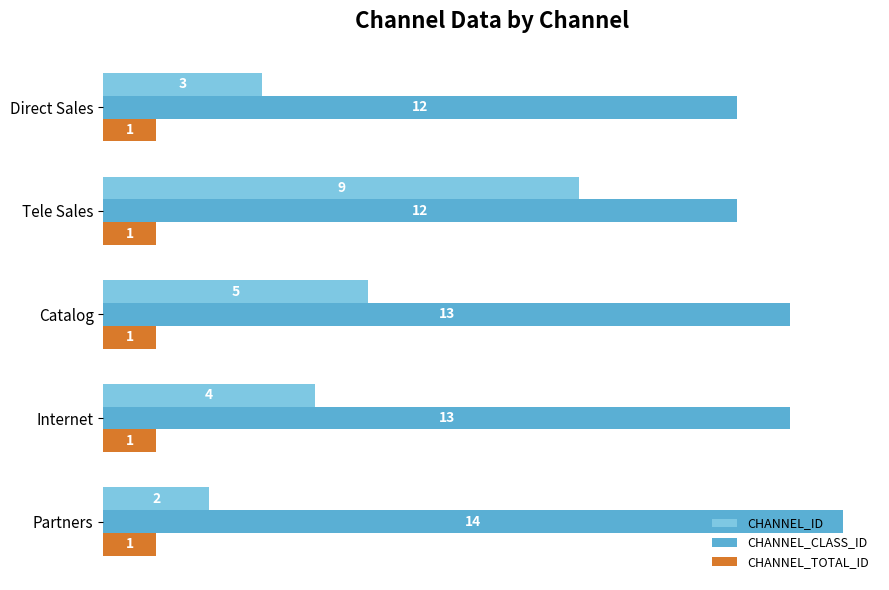

Which series changed the most between Catalog and Internet?

CHANNEL_ID